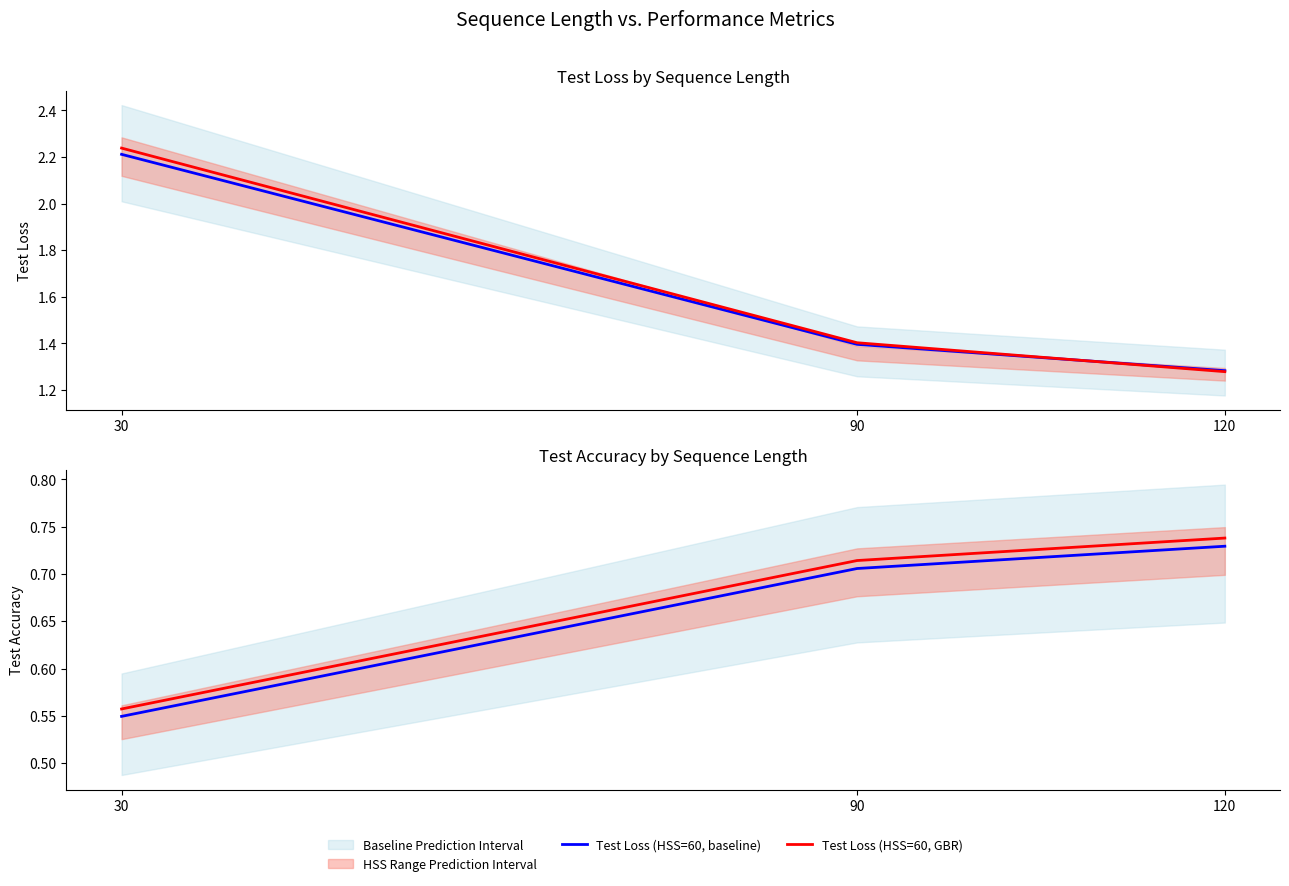

Rank the categories by Test Accuracy (HSS=60, GBR) value from highest to lowest.

120, 90, 30